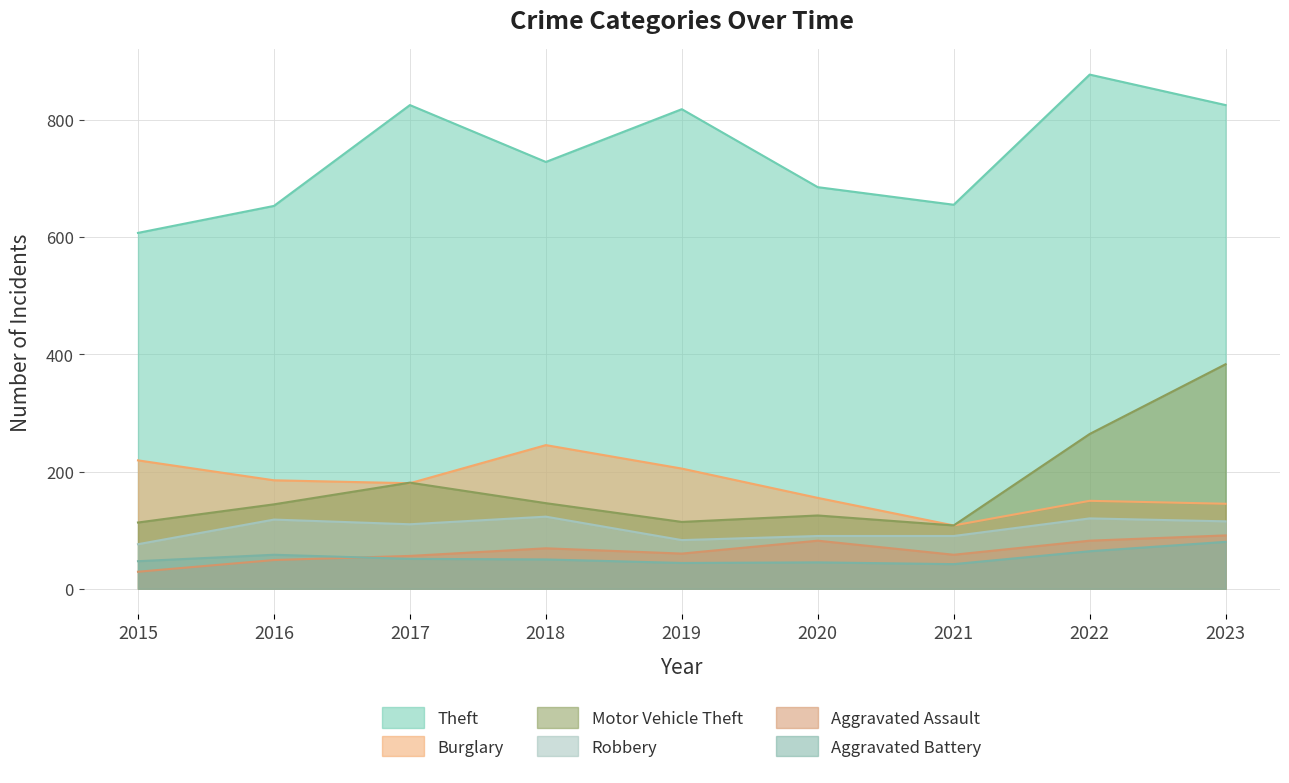

Is it true that Motor Vehicle Theft equals 146 at 2018?

True